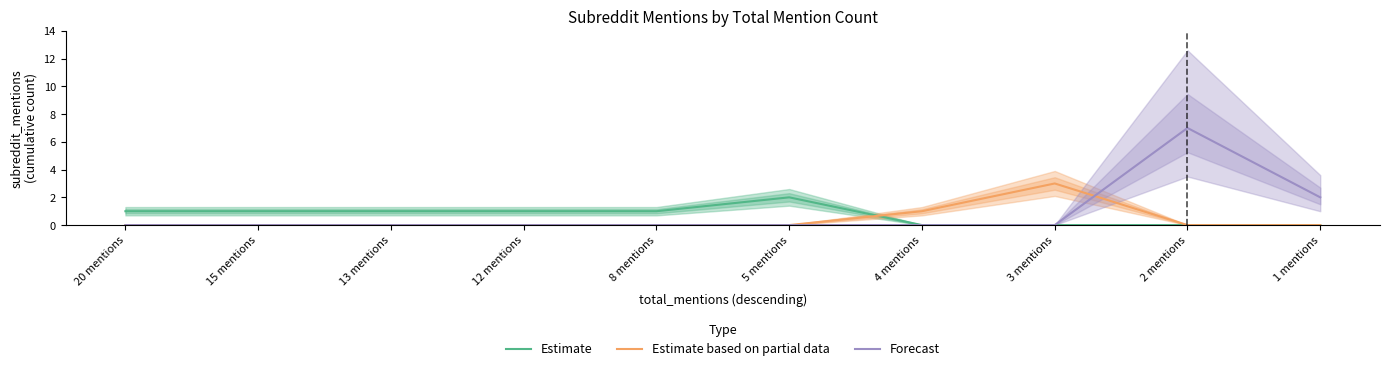

Is this an area chart (filled region under the line)?

No